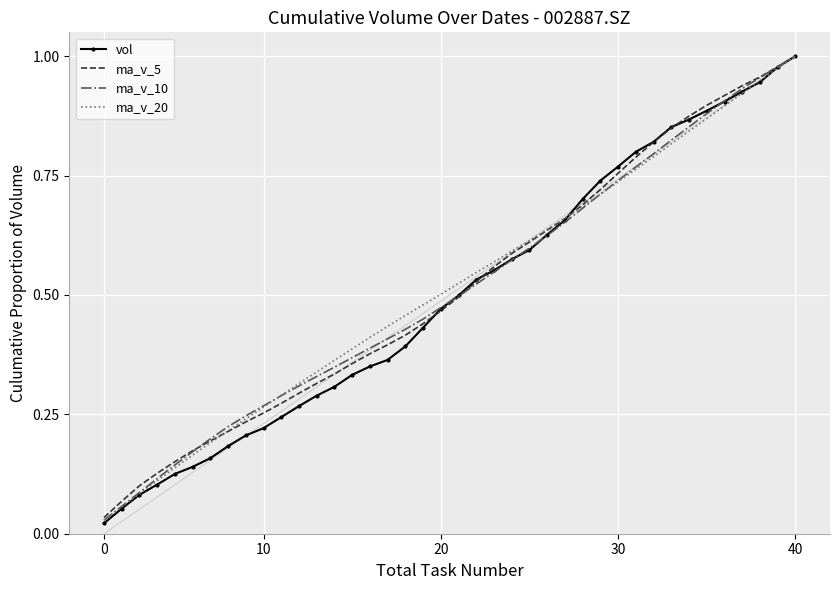

Is the value of ma_v_10 at 18 greater than the value of ma_v_5 at 21?

No